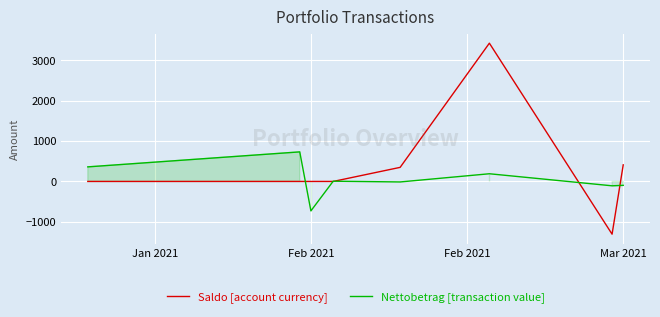

The value of Saldo [account currency] at Feb 2021 is 0.0. True or false?

True